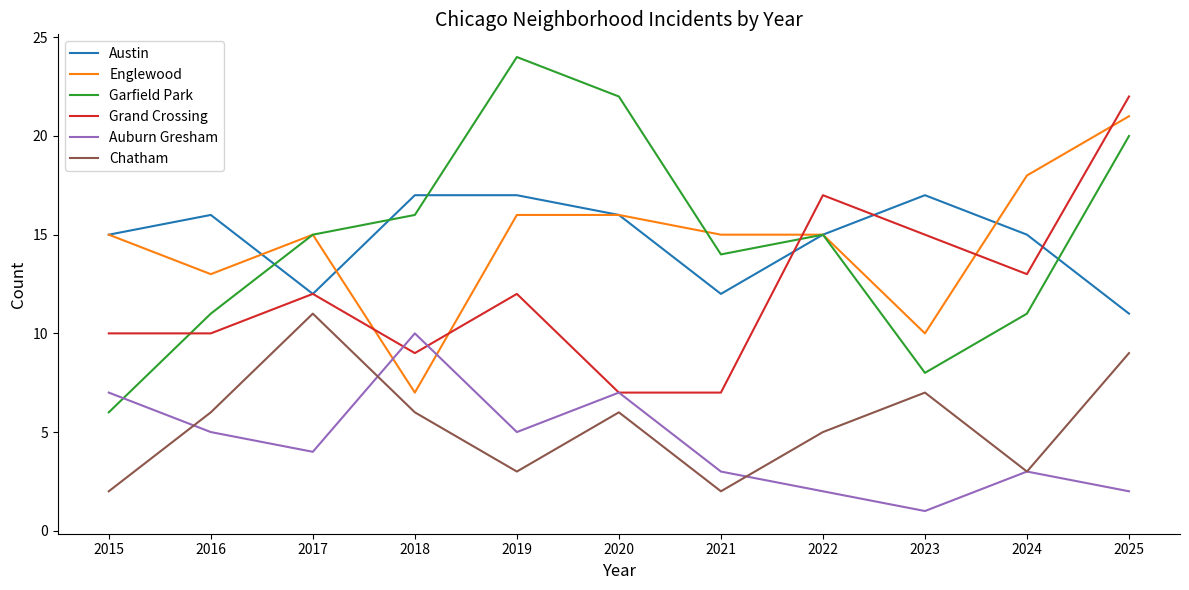

At which category does Auburn Gresham reach its first local peak?

2018